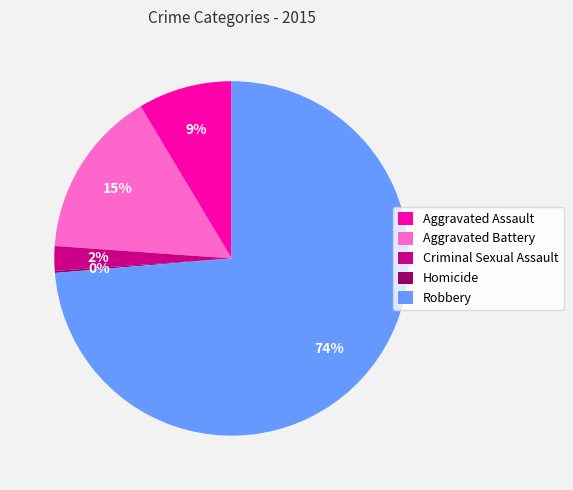

True or false: Aggravated Assault accounts for 9% of the total.

True